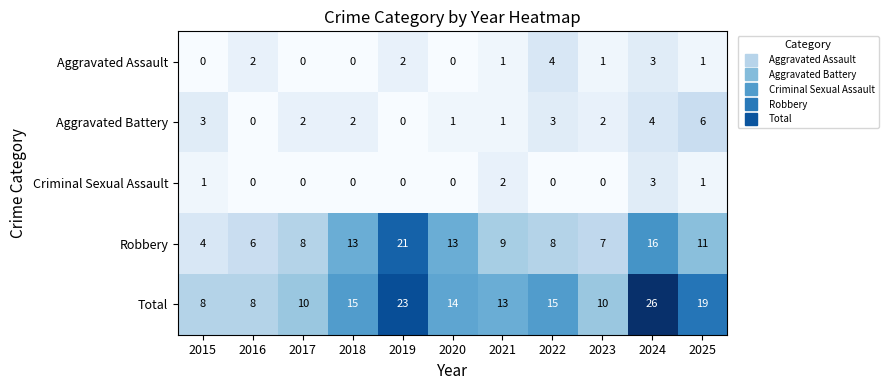

At how many categories does at least one series exceed 24?

1